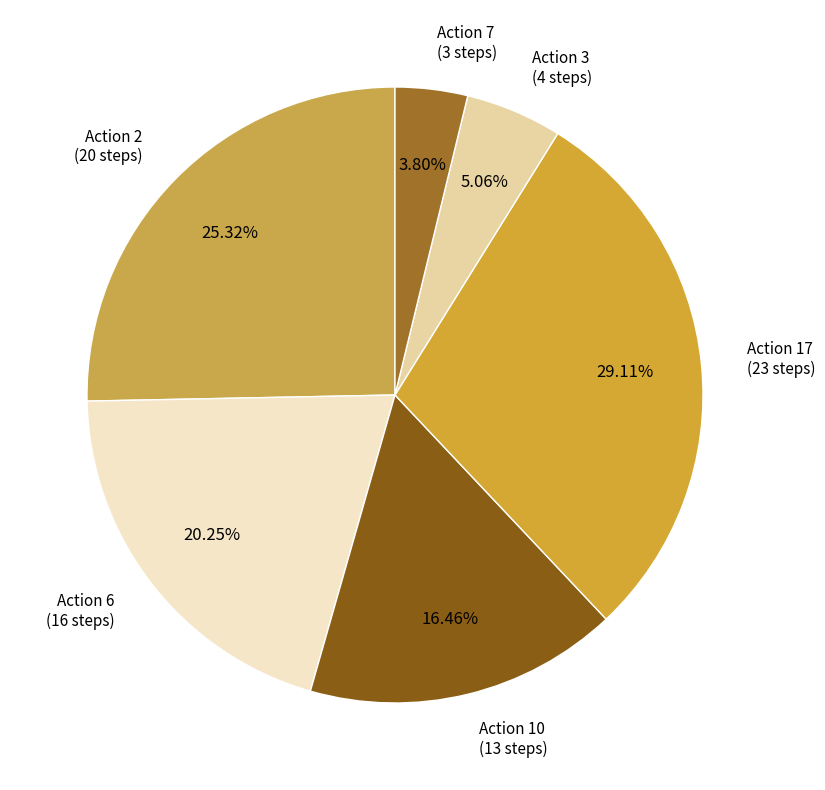

Is there any slice that represents more than half of the pie?

No